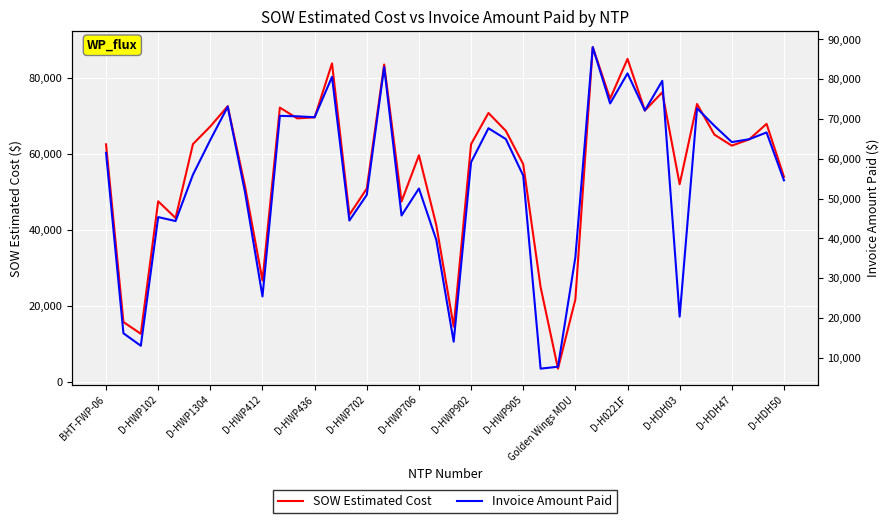

What is the minimum value for SOW Estimated Cost?

3425.6